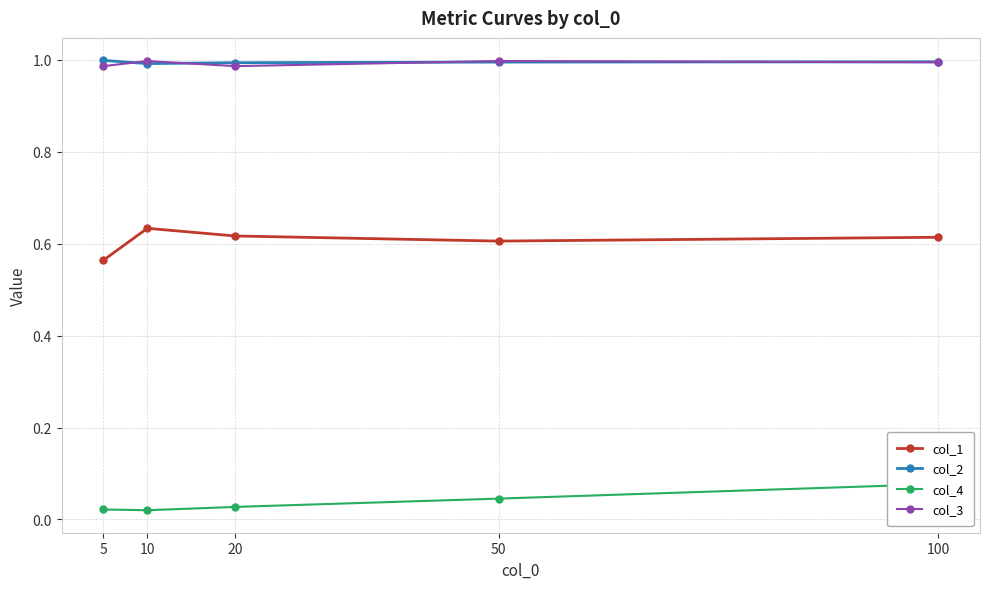

True or false: col_3 and col_1 cross at least once.

False